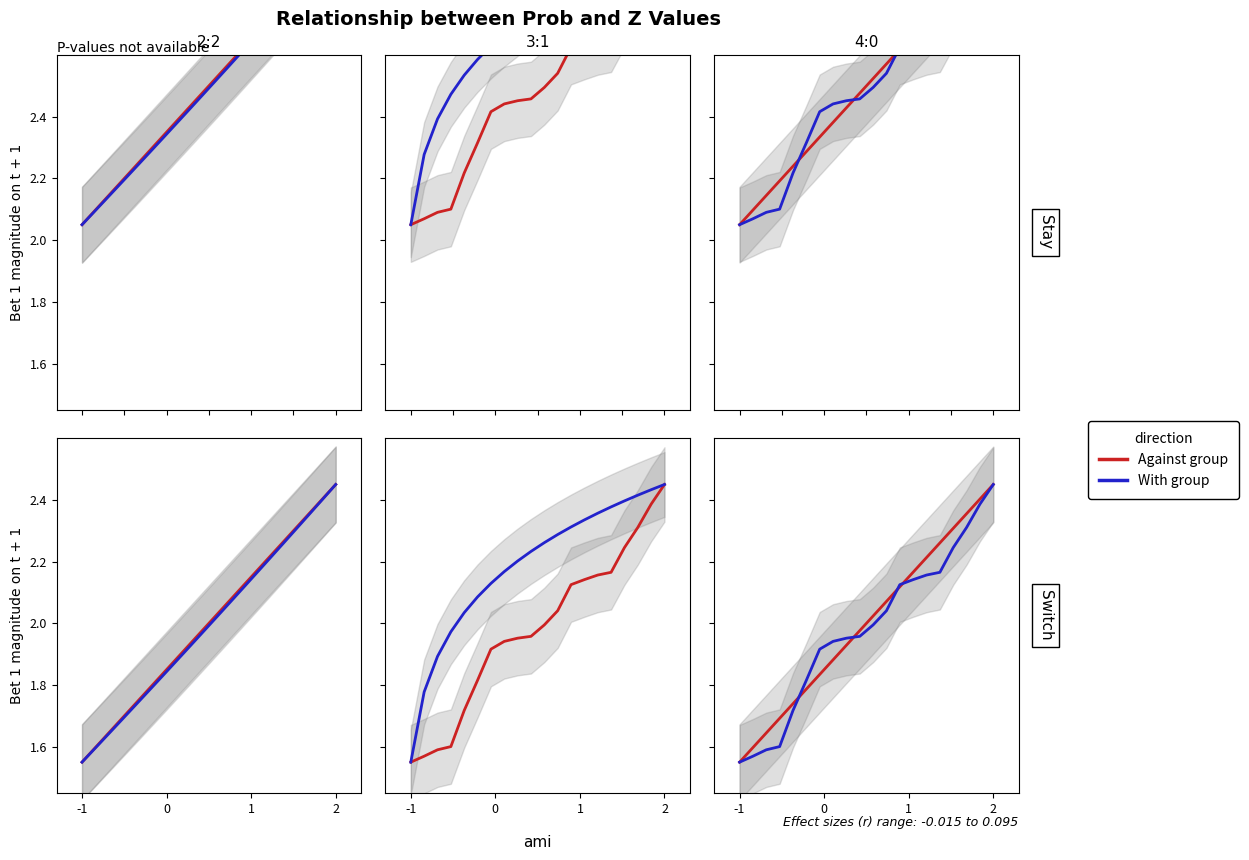

At which category is the sum across all series the highest?

2